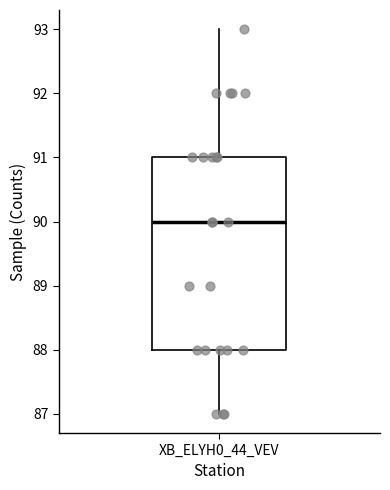

Read this box plot against the y-axis: the position of the median line, the range covered by the box, and the ends of both whiskers. The values are not printed on the chart, so give them approximately, as read against the axis.

median 90, box 88 to 91, whiskers 87 to 93